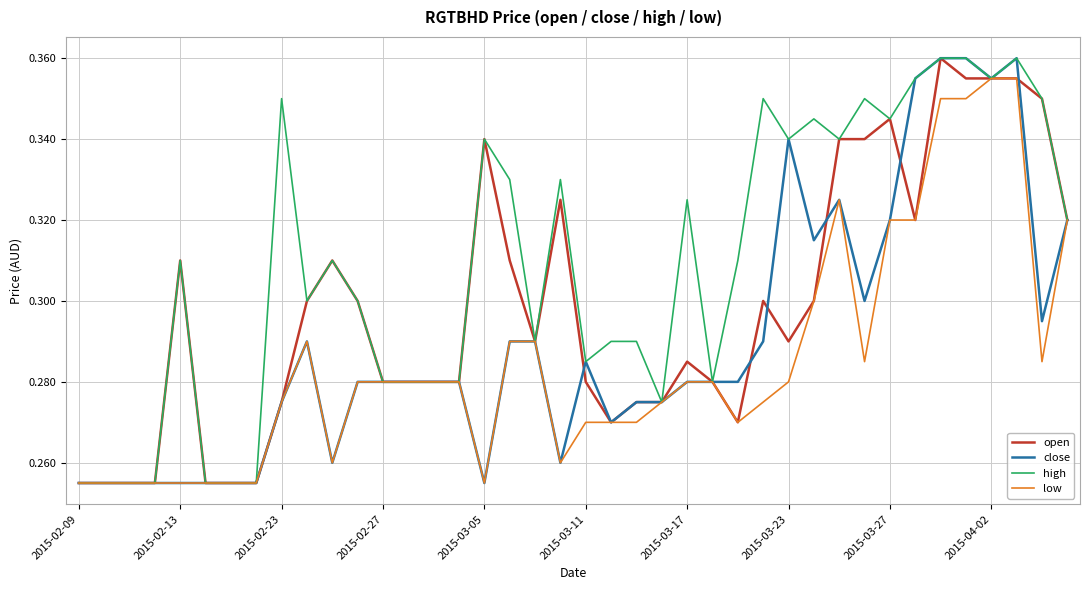

Which series has the largest total across all categories?

high